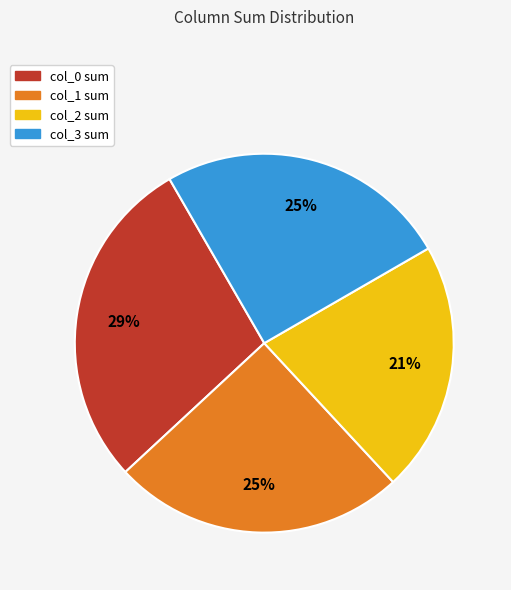

What percentage is the col_2 sum slice, to the nearest percent?

21%